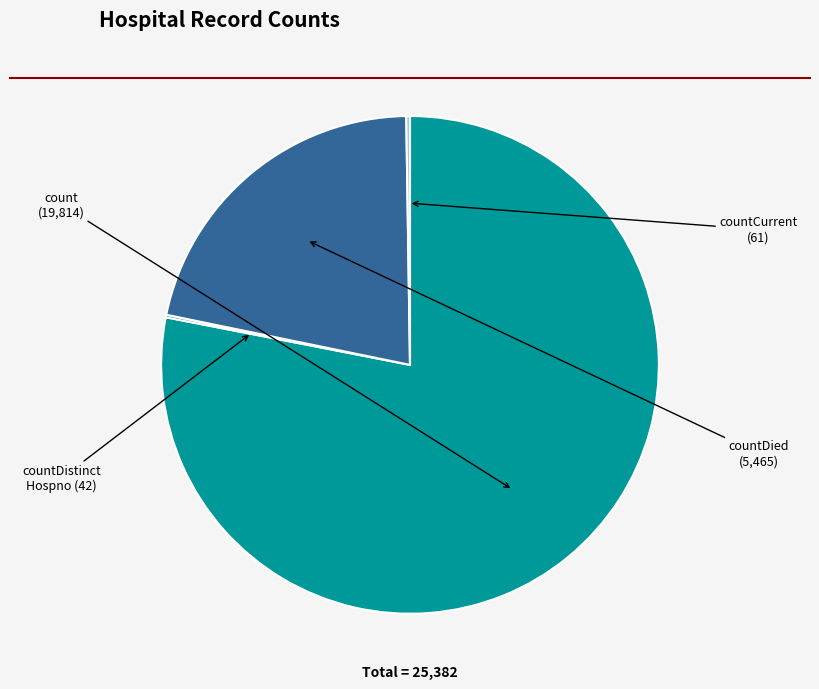

Does any single category account for the majority?

Yes